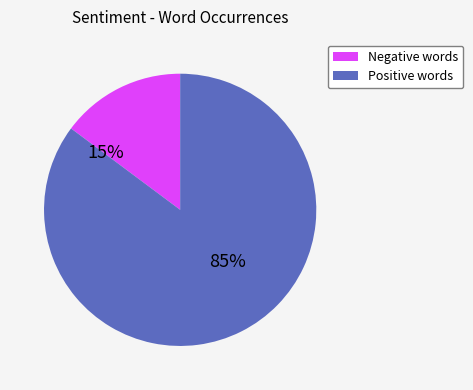

True or false: 4 accounts for 1% of the total.

False